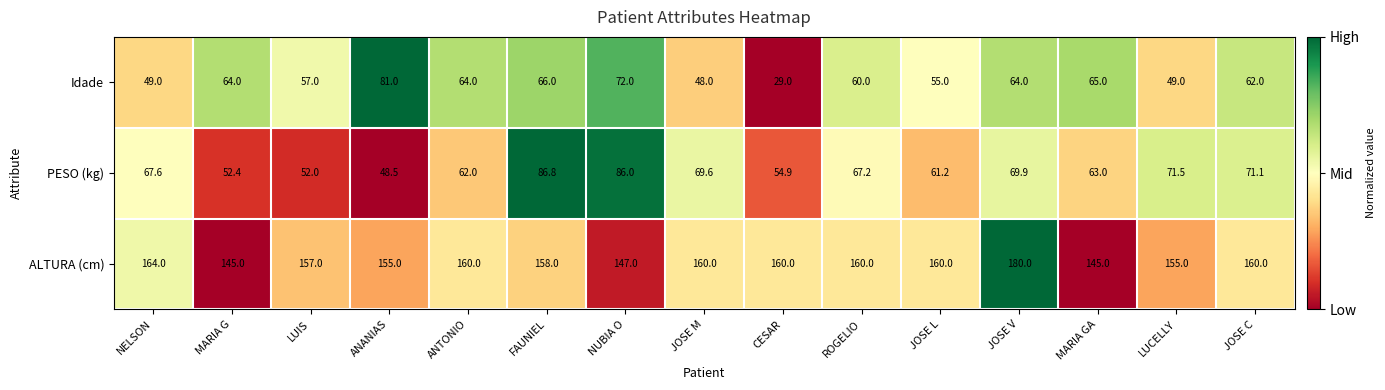

At which category is the sum across all series the highest?

JOSE V